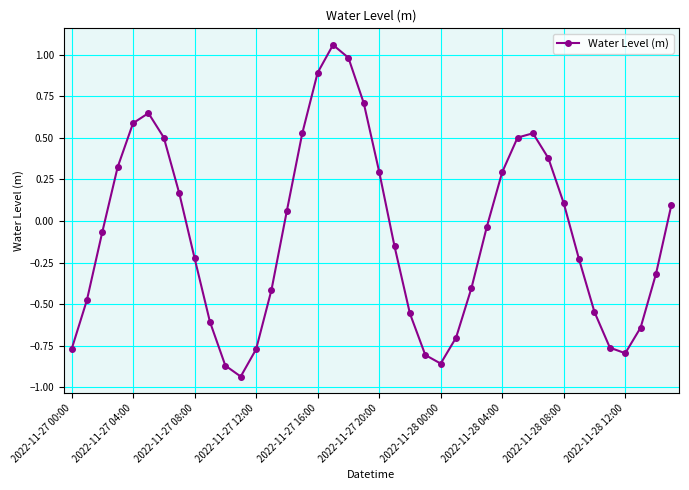

True or false: there are more than 1 points higher than both neighbors.

True